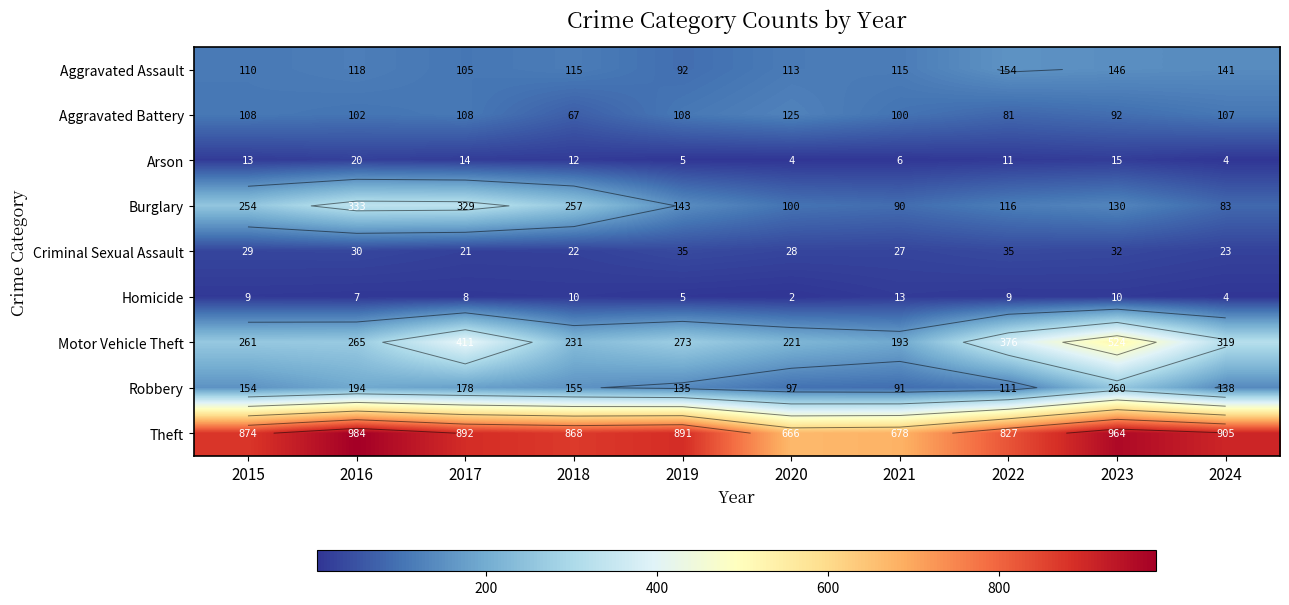

What is the difference between the highest and lowest values at 2017?

884